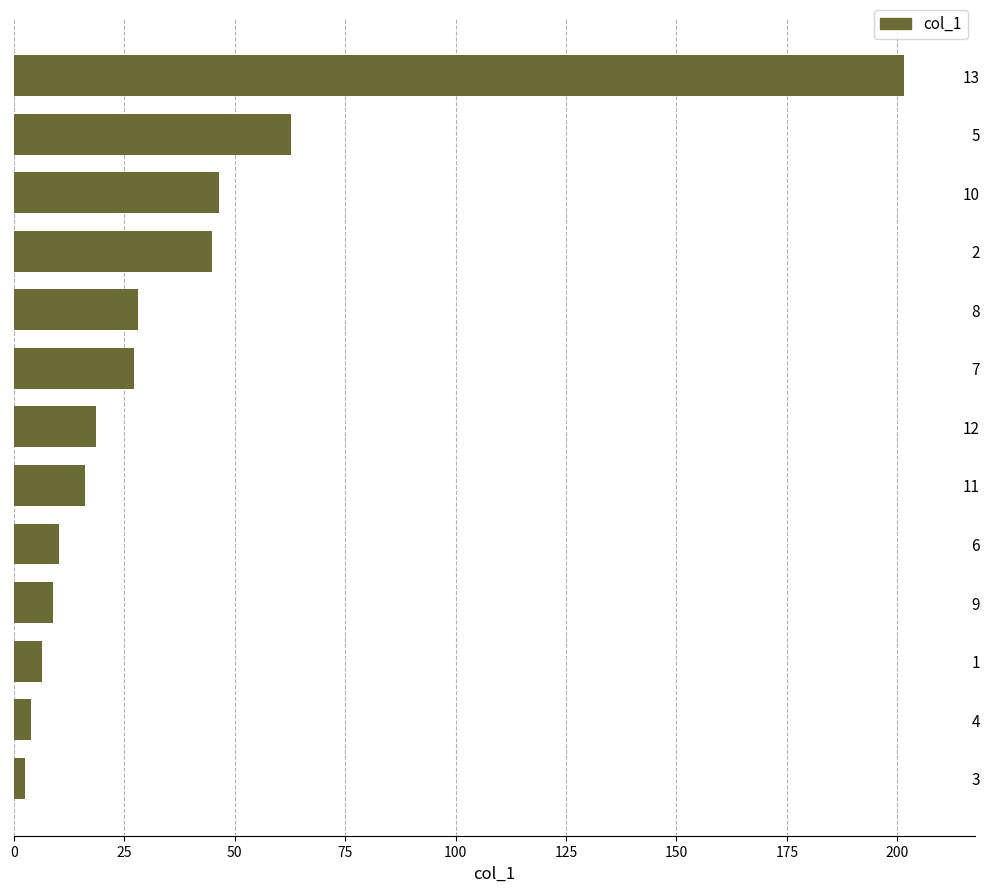

What is the average value?

36.8